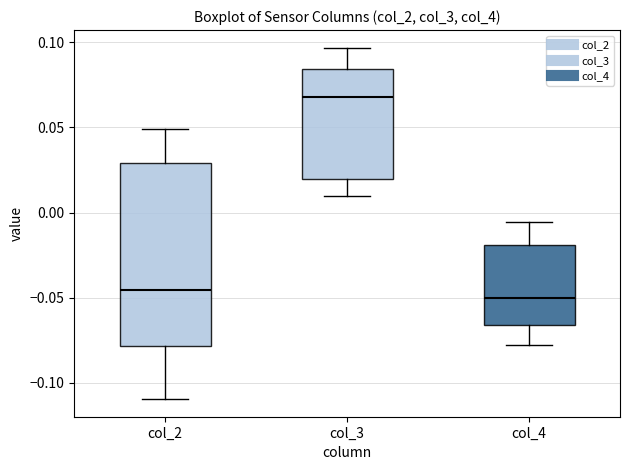

Where does the median line of the box for col_3 sit on the y-axis? The values are not printed on the chart, so give them approximately, as read against the axis.

0.070